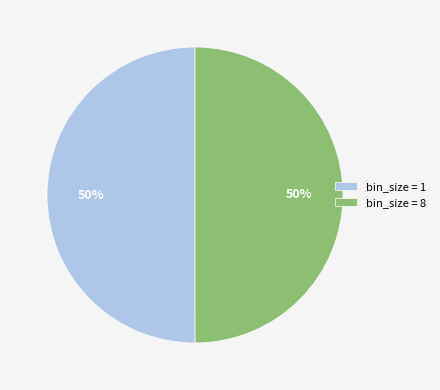

True or false: bin_size = 1 accounts for 50% of the total.

True